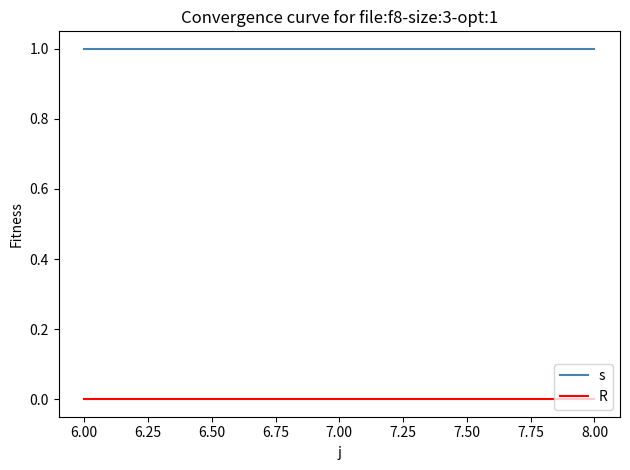

What are all the series names shown in the legend?

s, R